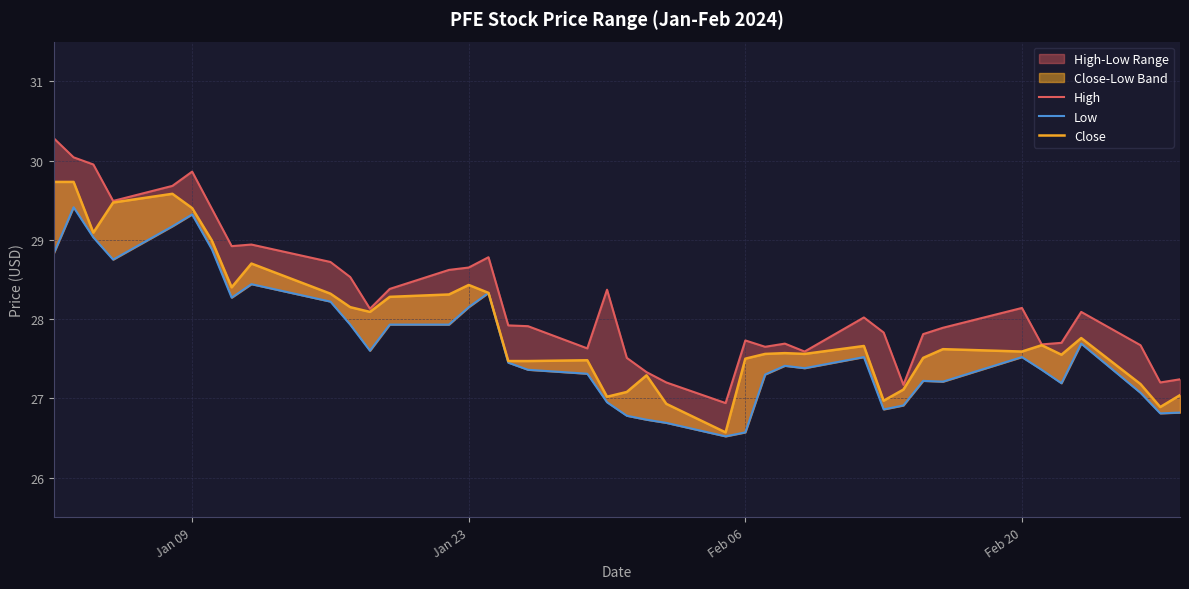

List the series in order of their peak value, highest first.

High, Close, Low